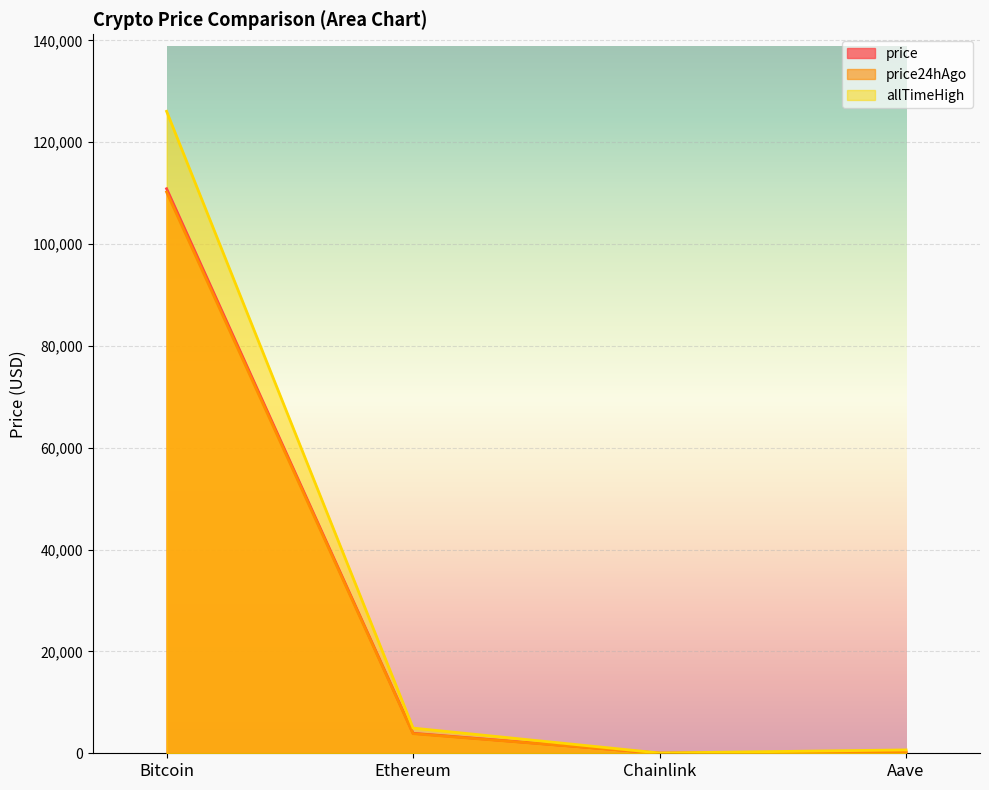

What is the average value of the price24hAgo series?

28581.6